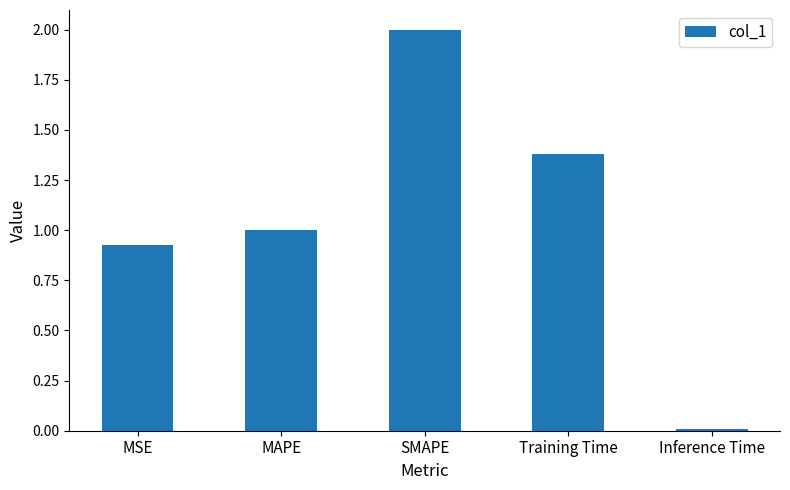

The chart shows a value of 0.0 at Inference Time. True or false?

True